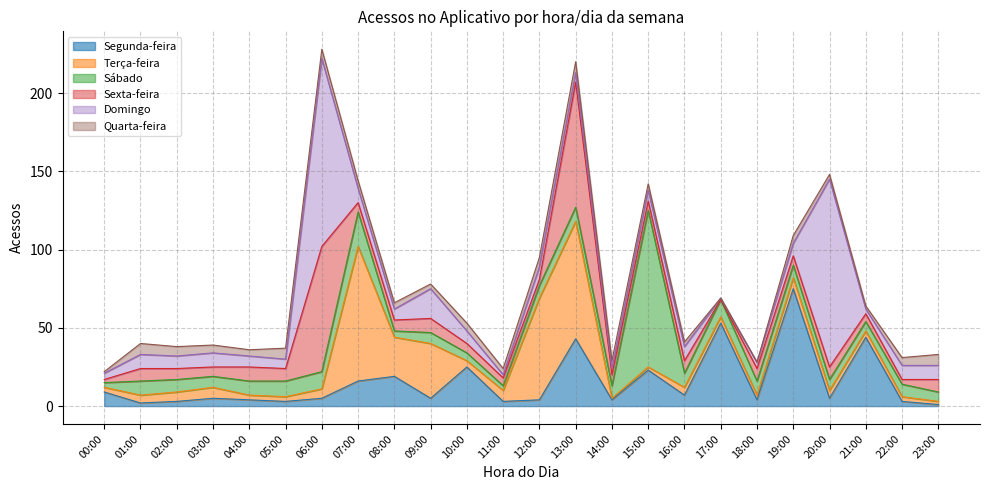

Where does the Terça-feira series first go above 5?

02:00